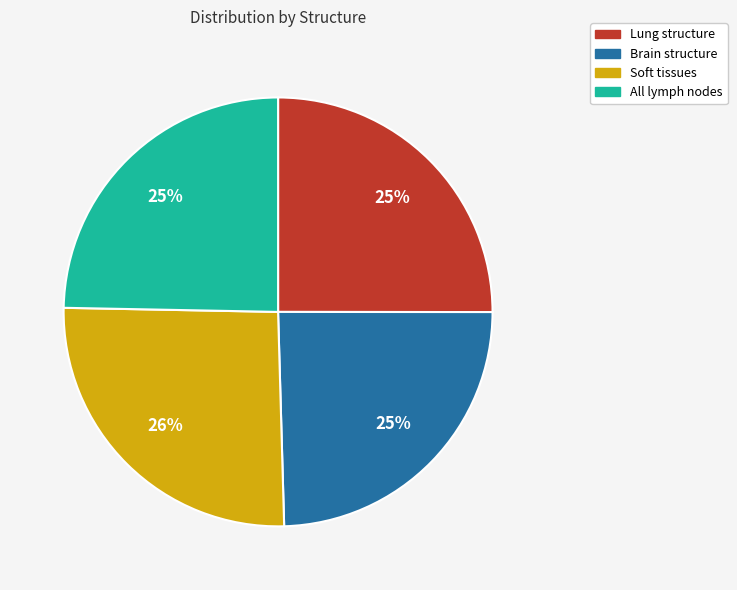

Is there a majority slice in this chart?

No